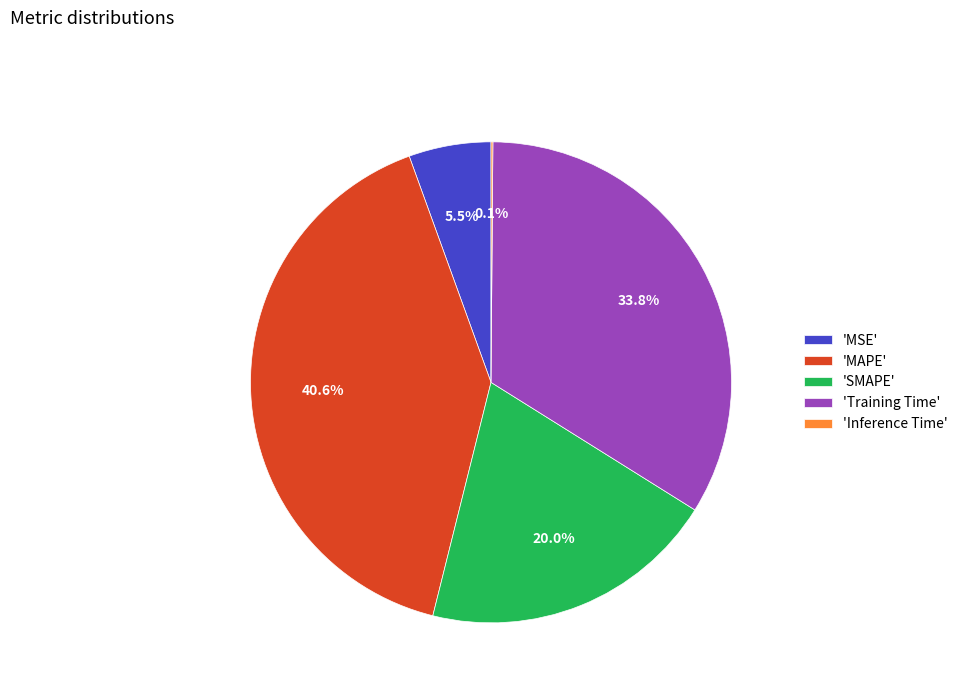

Is the sum of 'Training Time' and 'MAPE' greater than half?

Yes